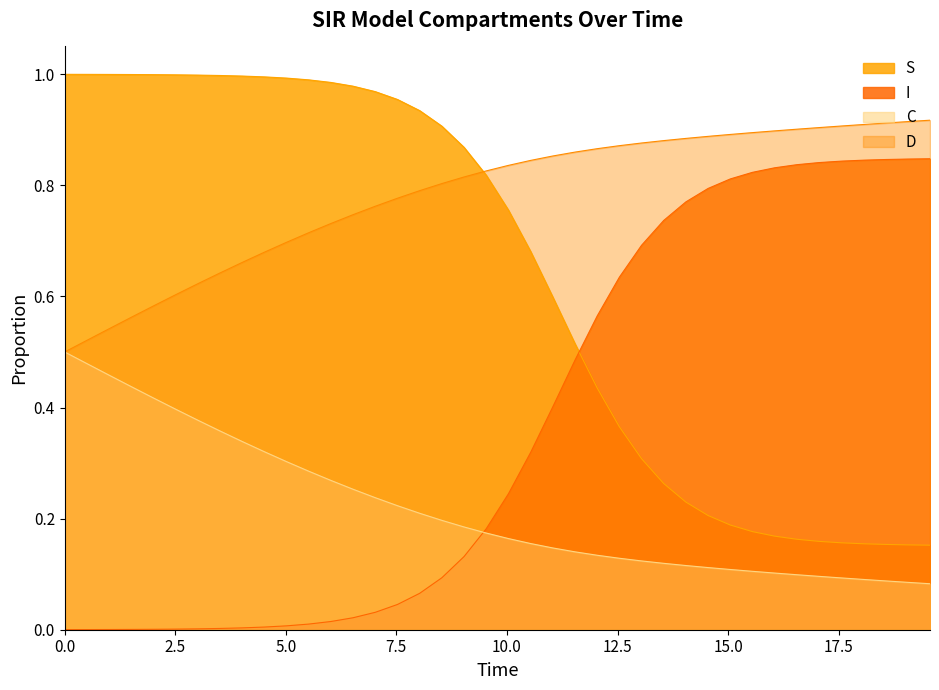

List the series in order of their overall mean, lowest first.

C, I, S, D